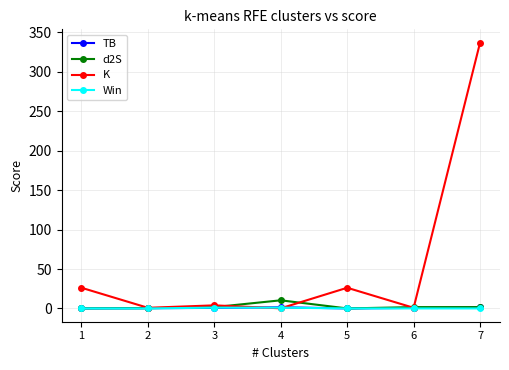

What is the total value across all series at 2?

1.4